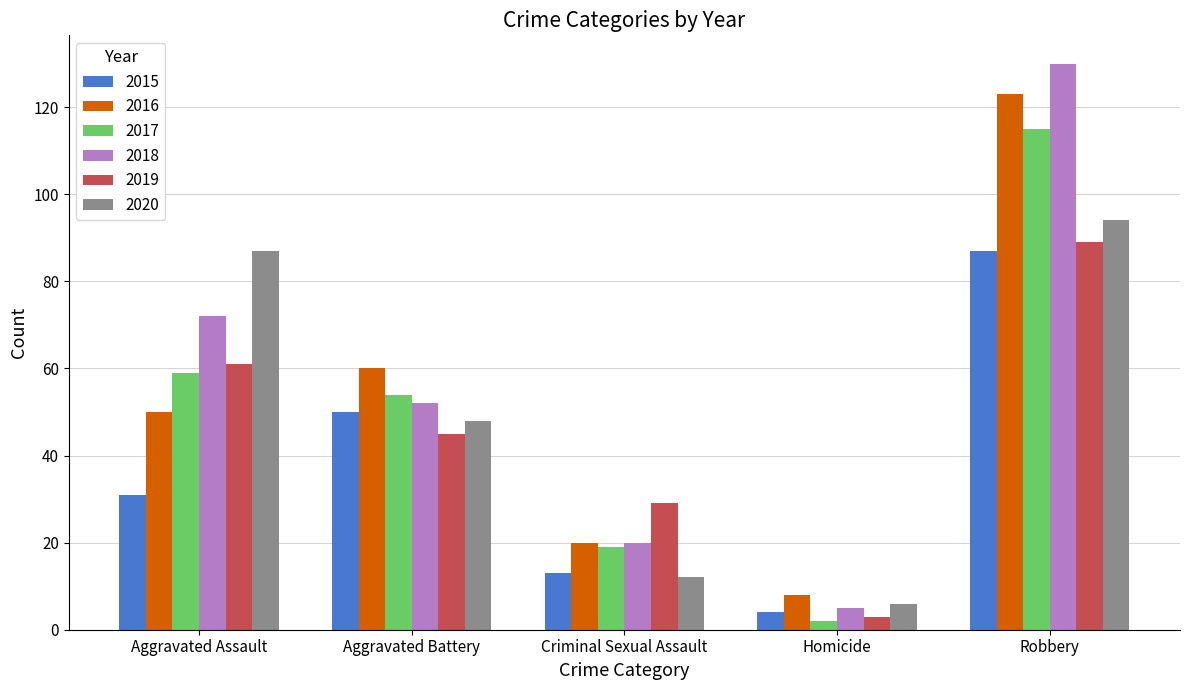

Which category has the highest value in the 2017 series?

Robbery